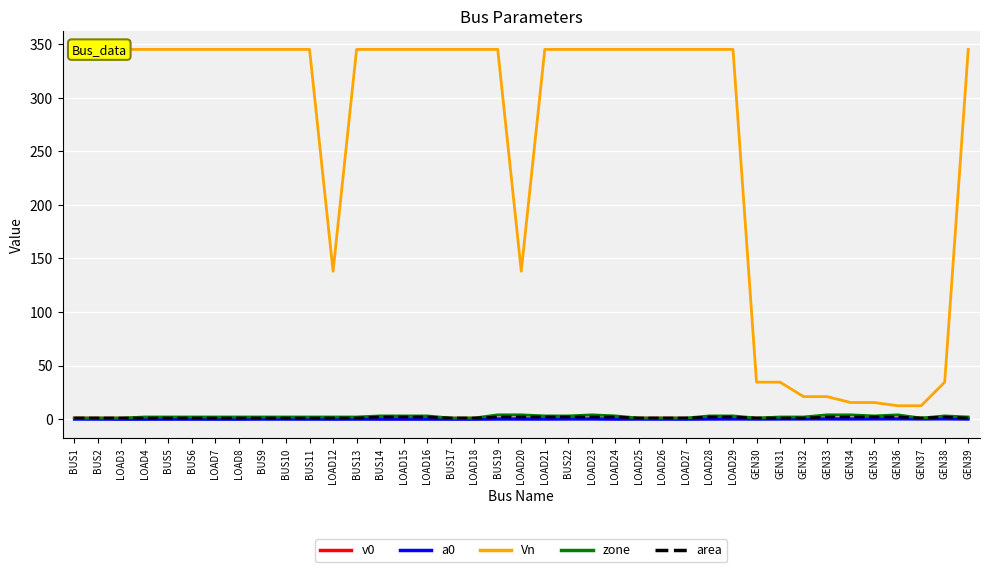

True or false: area has a value of 2.0 at GEN34.

True